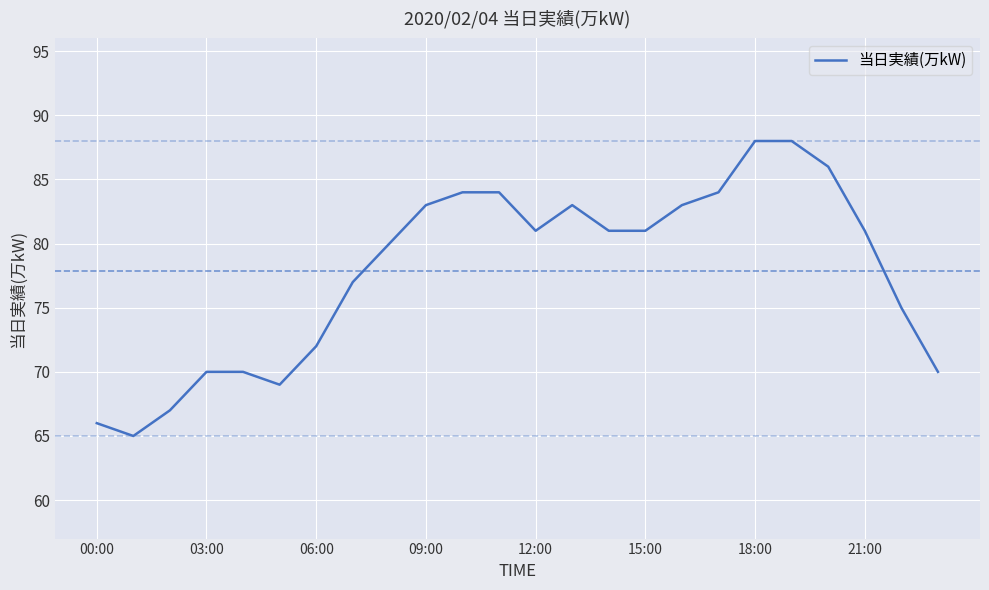

What is the difference between the maximum and minimum values?

23